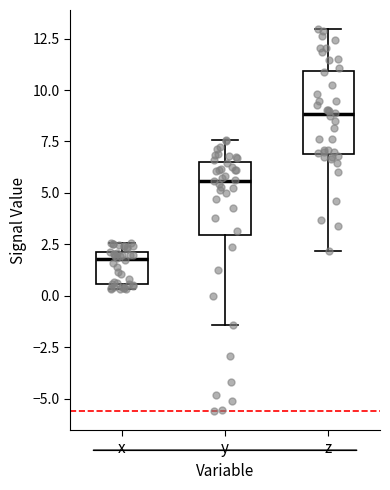

Where does the median line of the box for y sit on the y-axis? The values are not printed on the chart, so give them approximately, as read against the axis.

5.5